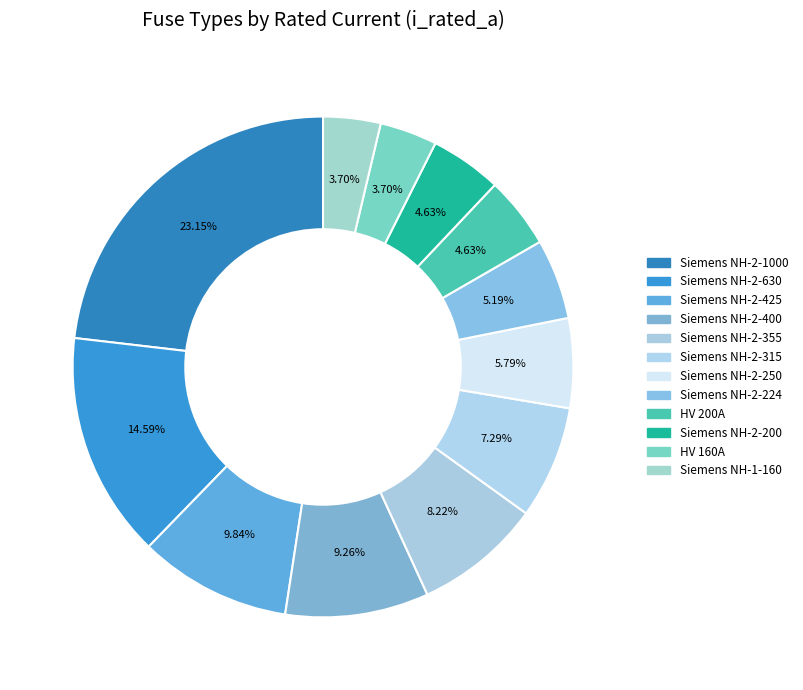

How many segments does this pie chart have?

12